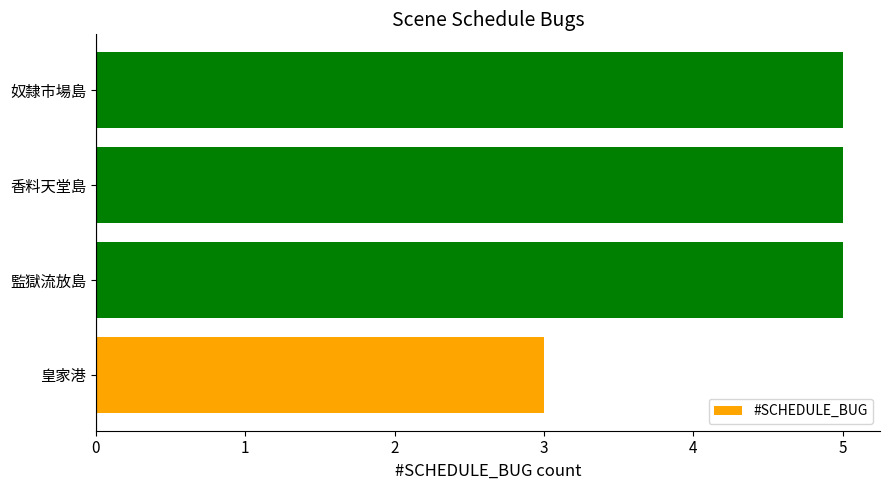

Between 皇家港 and 奴隸市場島, which is larger?

奴隸市場島